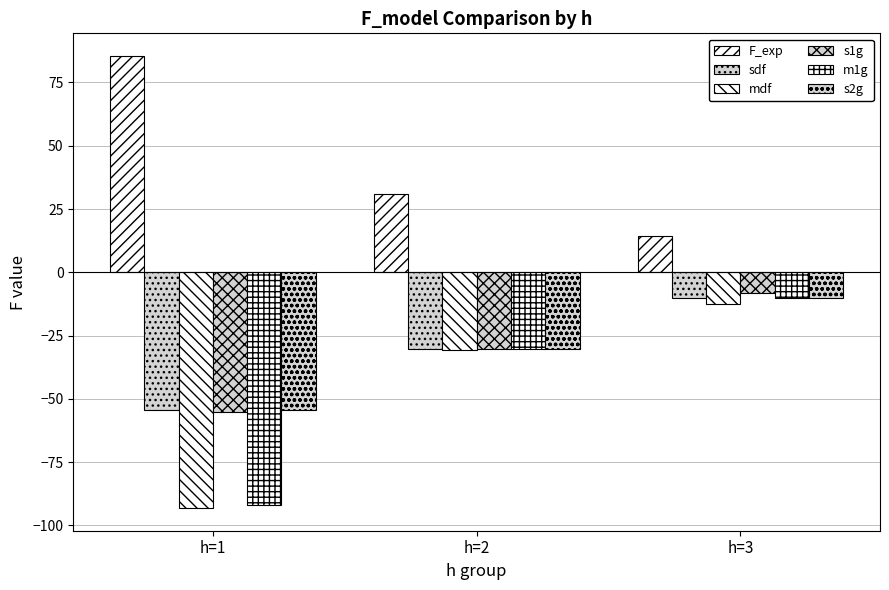

True or false: s2g has a value of -15.4 at h=3.

False